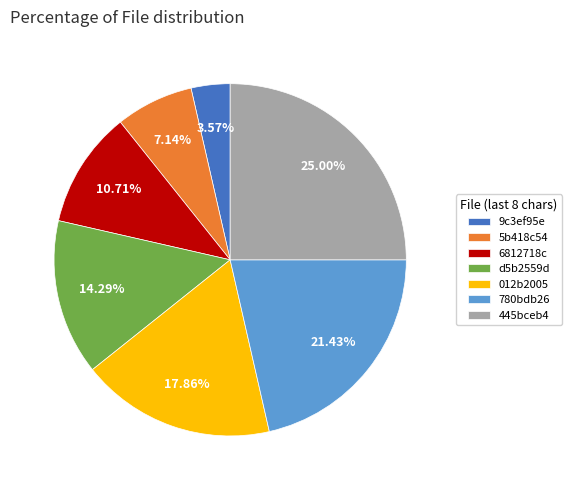

Approximately how many times larger is the value at 780bdb26 compared to 6812718c?

2.0